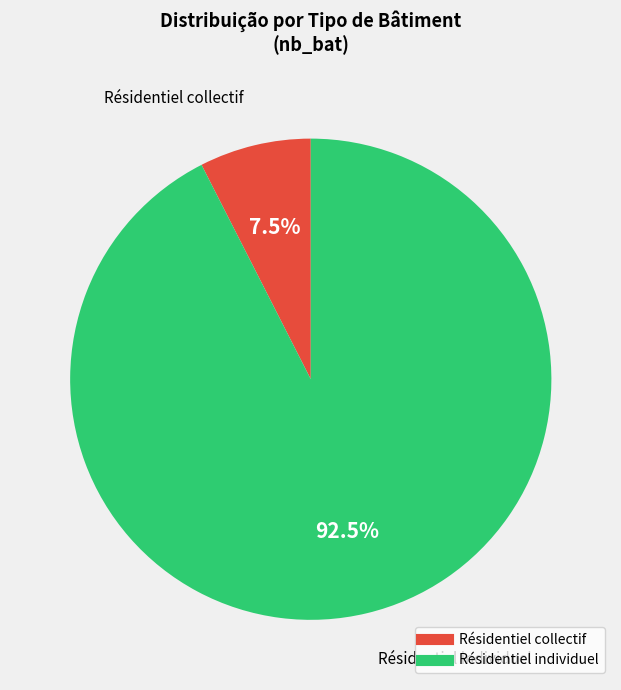

How much of the chart is everything except Résidentiel individuel?

7.5%